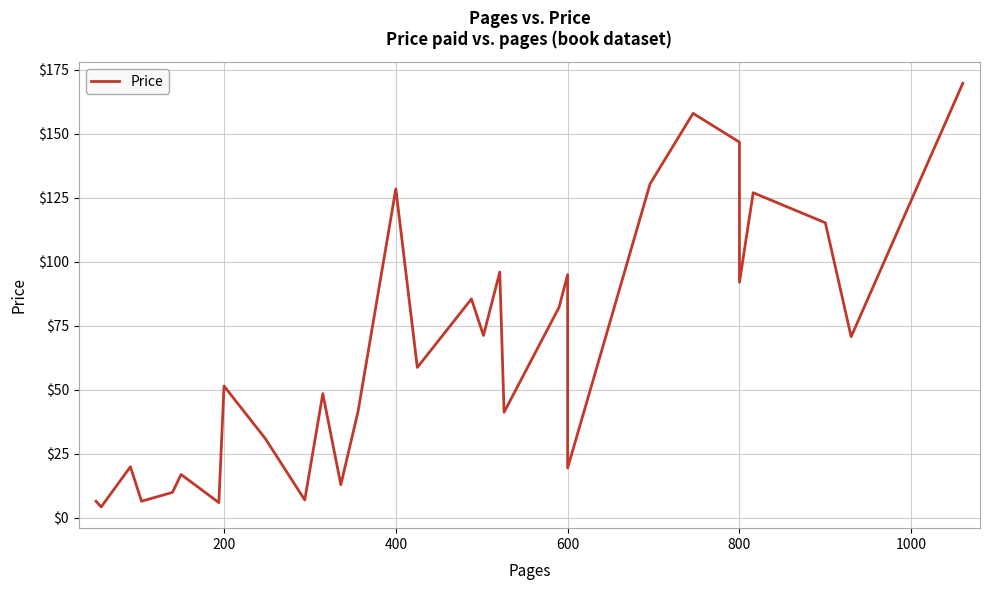

How many data points are less than 58?

15